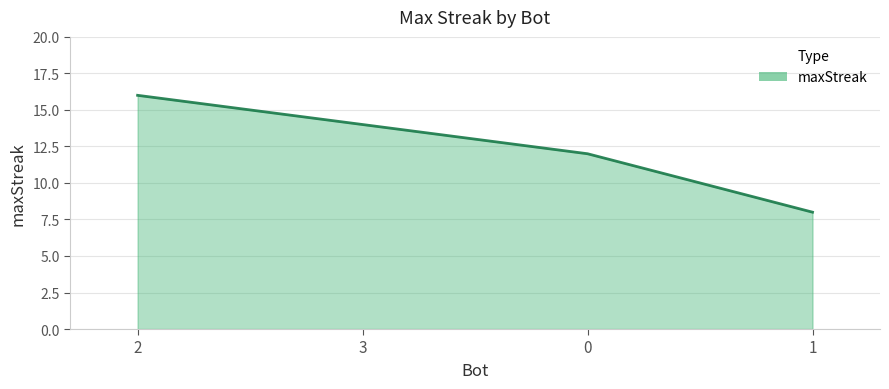

How many categories are shown in the chart?

4